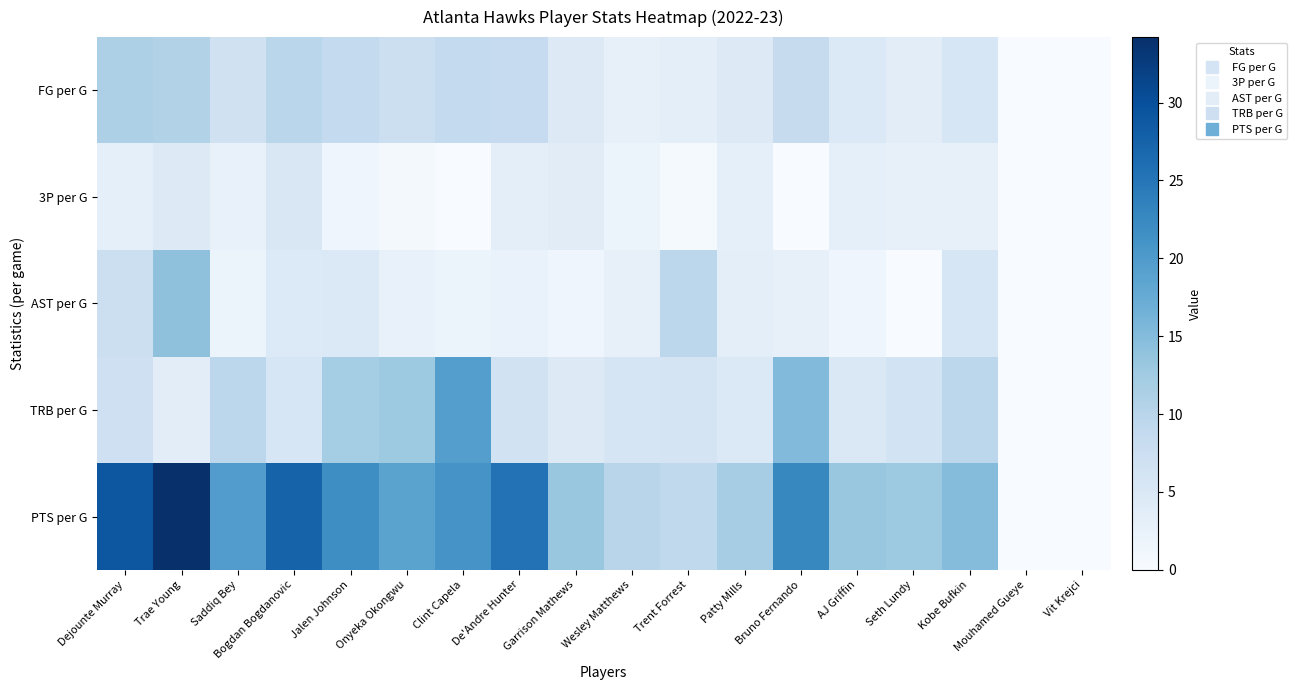

Which series has the widest spread of values?

PTS per G